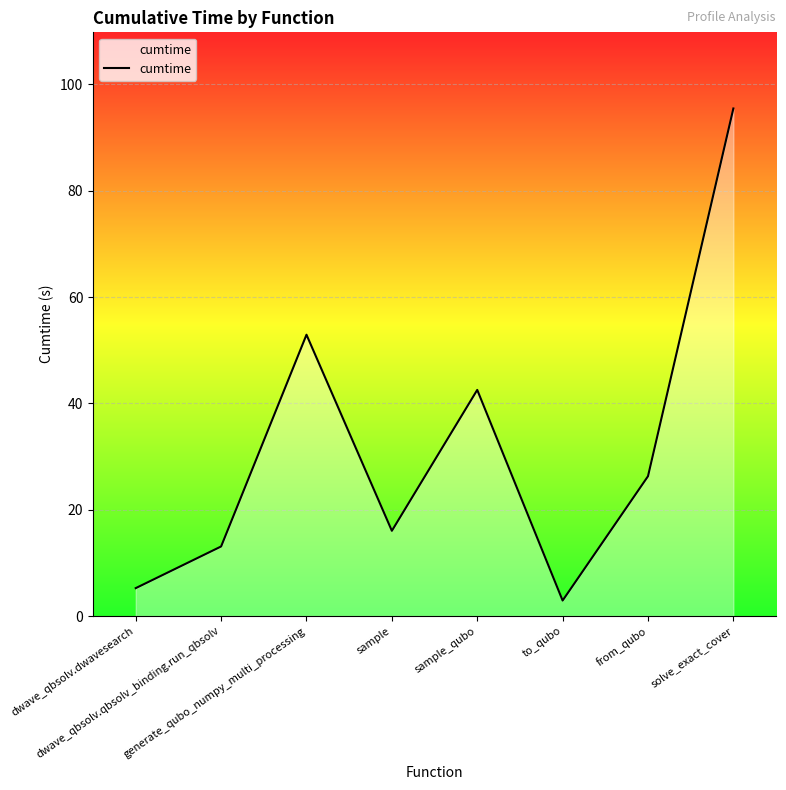

Reading right to left, list all the values displayed in this chart.

solve_exact_cover=95.5	from_qubo=26.3	to_qubo=2.9	sample_qubo=42.5	sample=16.0	generate_qubo_numpy_multi_processing=52.9	dwave_qbsolv.qbsolv_binding.run_qbsolv=13.1	dwave_qbsolv.dwavesearch=5.3